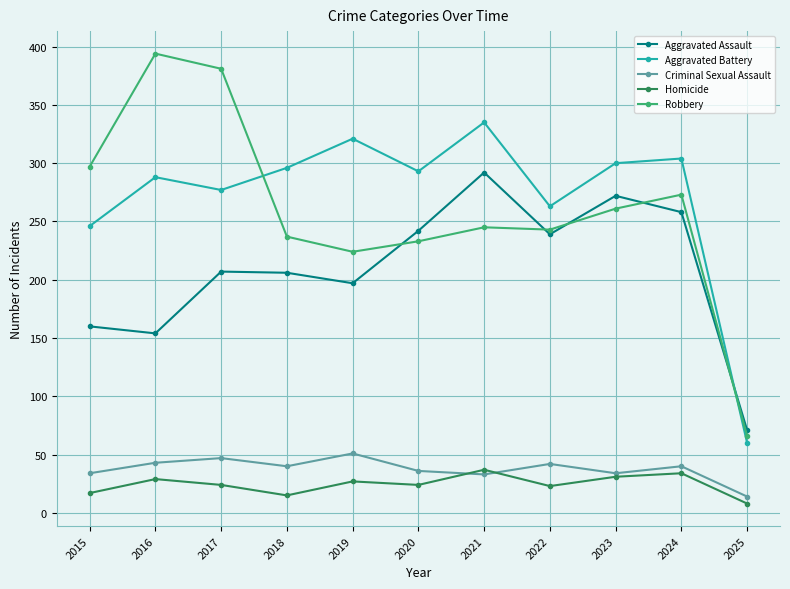

Is the value of Homicide at 2023 greater than the value of Criminal Sexual Assault at 2025?

Yes